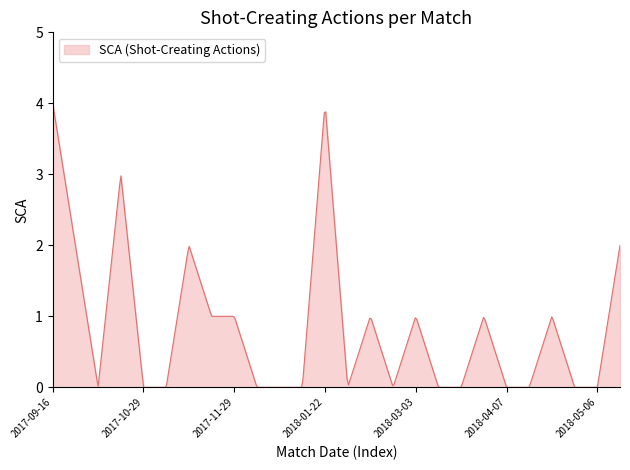

What is the maximum value shown in the chart?

4.0